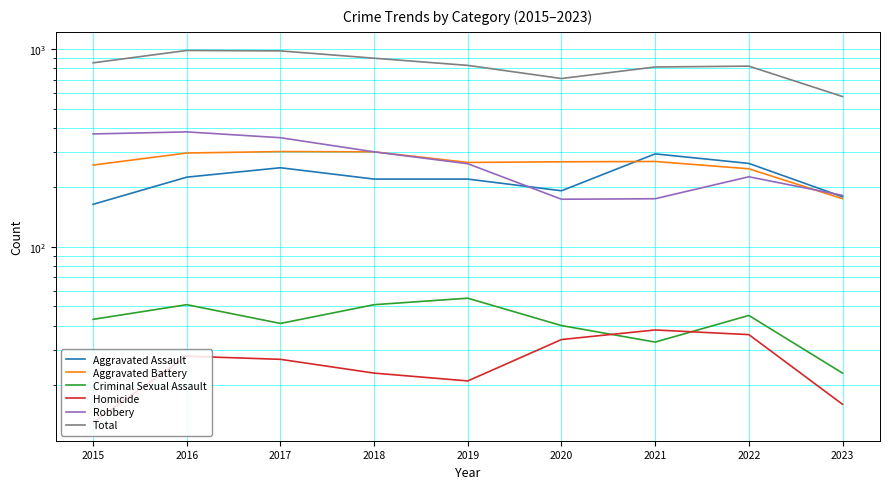

After their last crossing, which series has the higher values: Robbery or Aggravated Battery?

Robbery